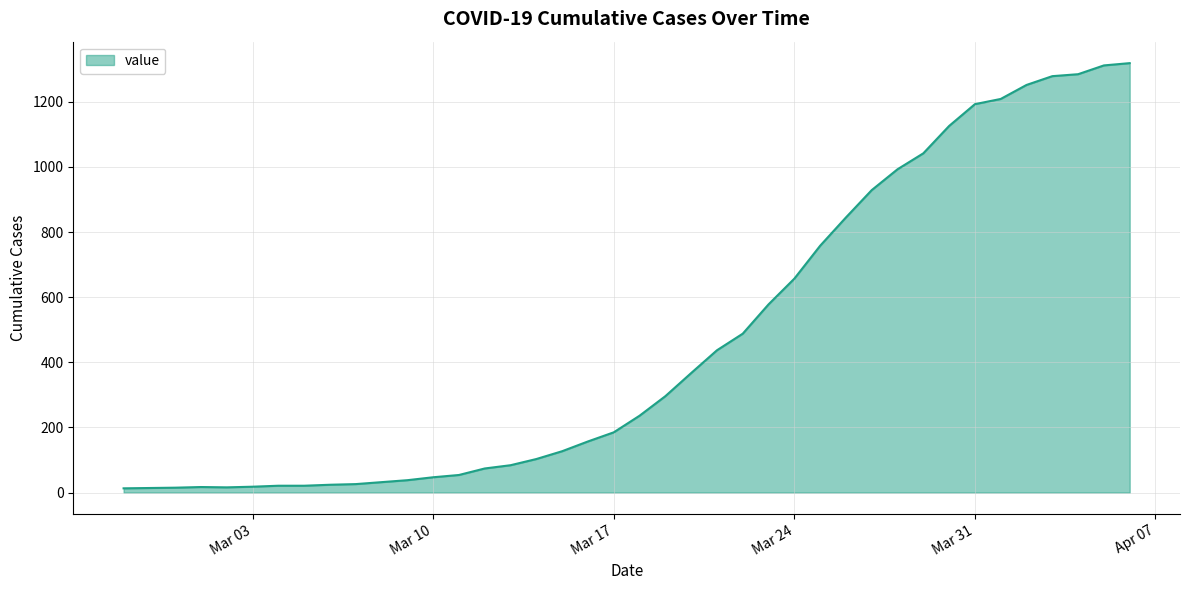

What is the maximum value shown in the chart?

1319